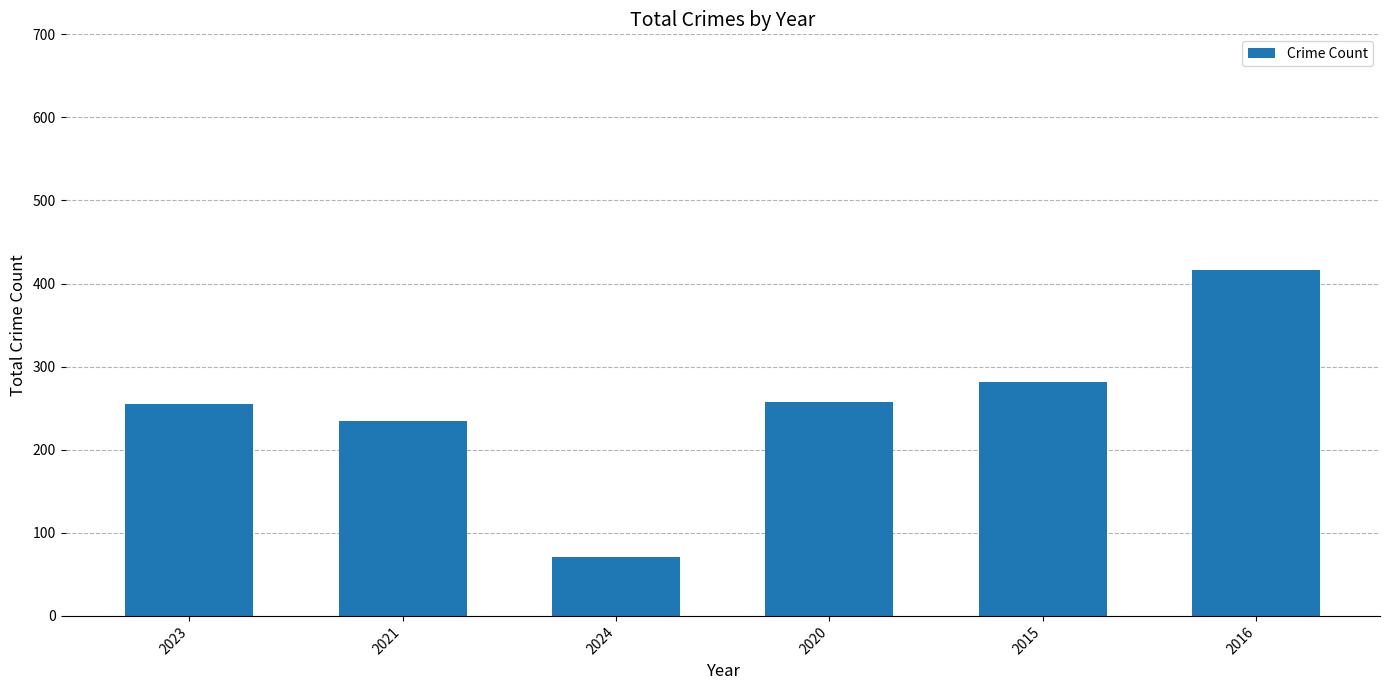

What is the difference between the values at 2023 and 2015?

27